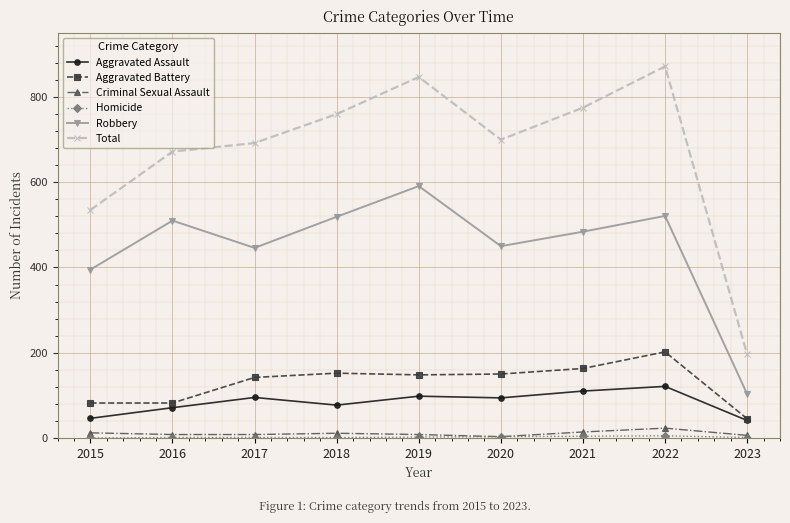

How many categories are shown in the chart?

9